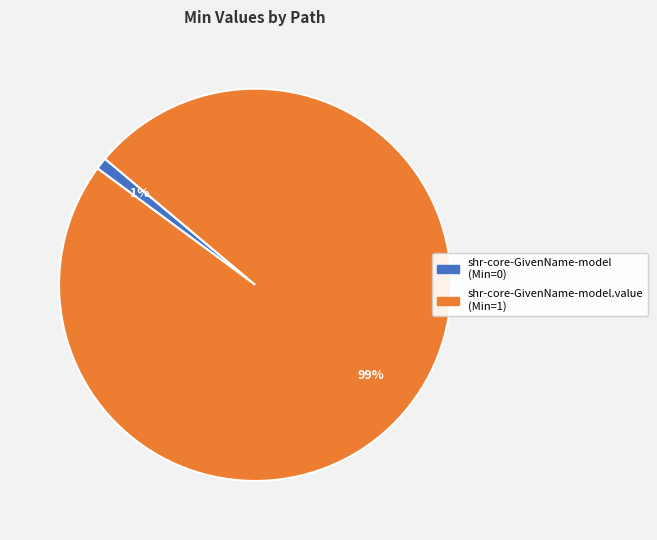

Is it true that shr-core-GivenName-model.value (Min=1) is 99% of the pie?

True